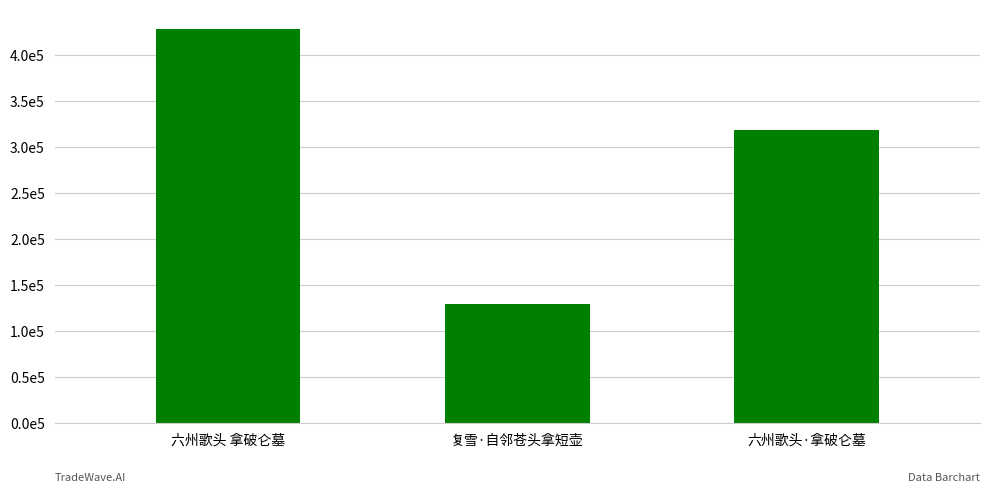

What is the change in value from 复雪·自邻苍头拿短壶 to 六州歌头·拿破仑墓?

+189613